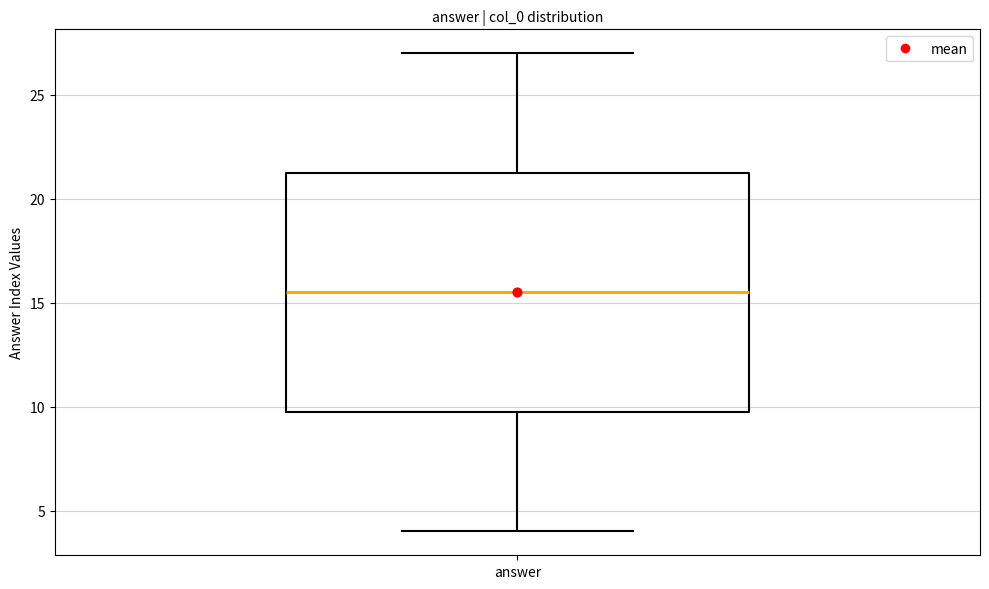

Transcribe this box plot: give where the median line is, the range the box spans, and where the two whiskers end, as read against the y-axis. The values are not printed on the chart, so give them approximately, as read against the axis.

median 15.5, box 10.0 to 21.5, whiskers 4.0 to 27.0